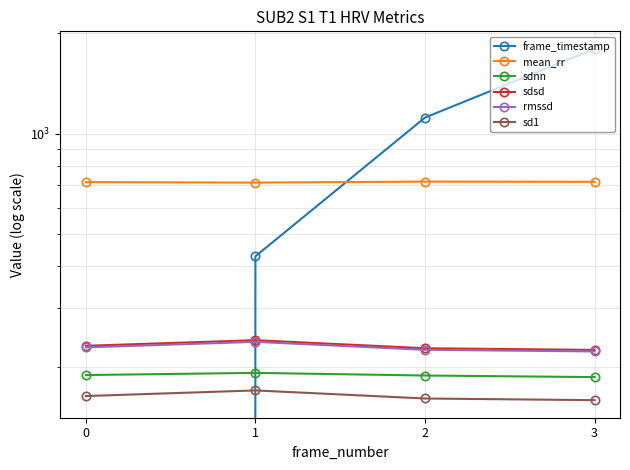

Reading left to right, extract all data points from this chart.

frame_timestamp: 0=0.0	1=429.0	2=1117.0	3=1794.0
mean_rr: 0=715.6	1=713.4	2=718.2	3=717.3
sdnn: 0=189.1	1=192.0	2=188.5	3=186.5
sdsd: 0=231.4	1=240.6	2=227.5	3=224.9
rmssd: 0=228.9	1=237.8	2=225.1	3=222.6
sd1: 0=163.6	1=170.1	2=160.9	3=159.1